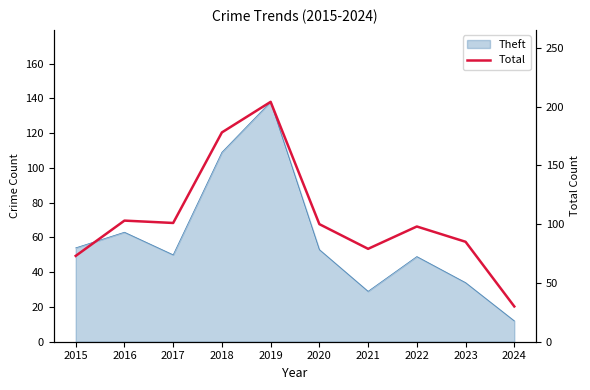

Reading right to left, what are all the values shown in this chart?

30	85	98	79	100	204	178	101	103	73